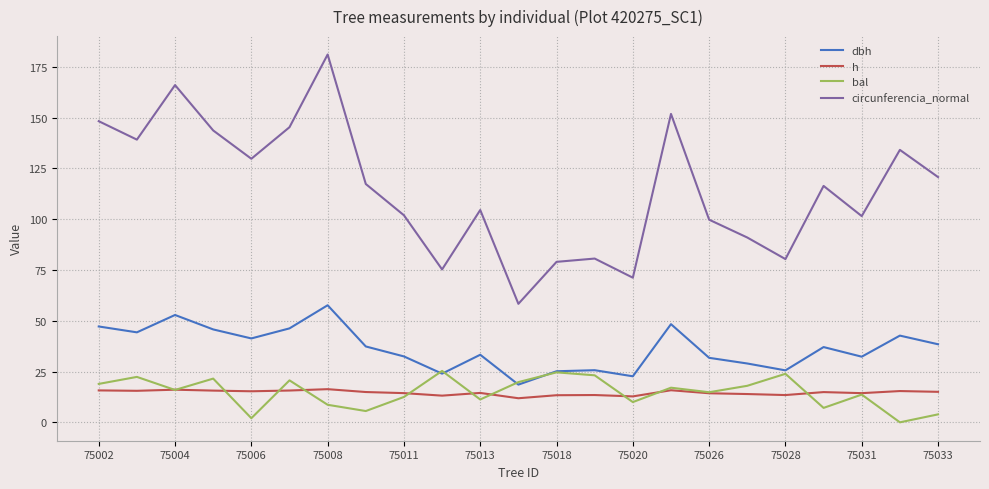

True or false: dbh and circunferencia_normal intersect in this chart.

False